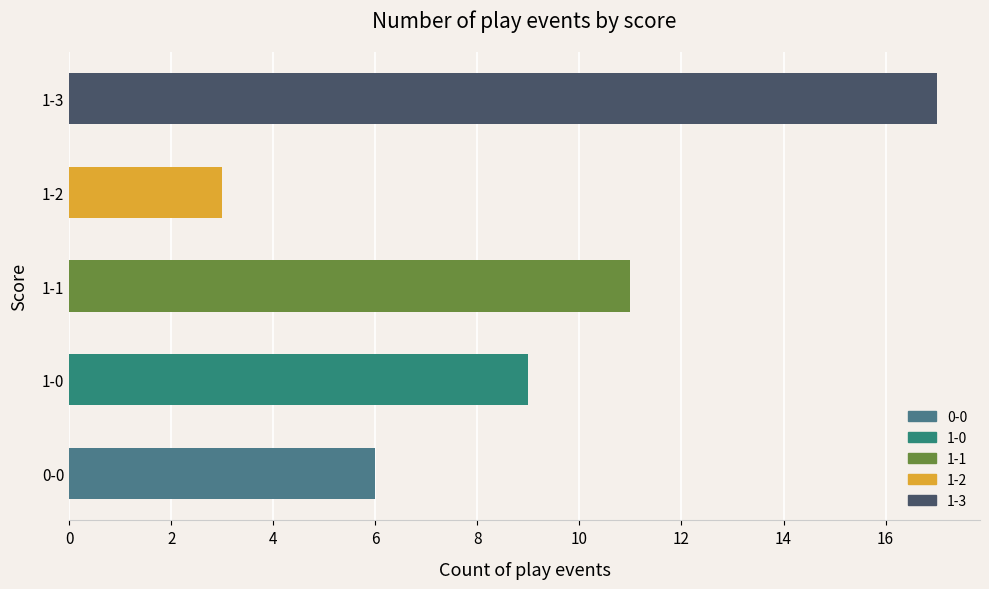

How many data points are less than 9?

2